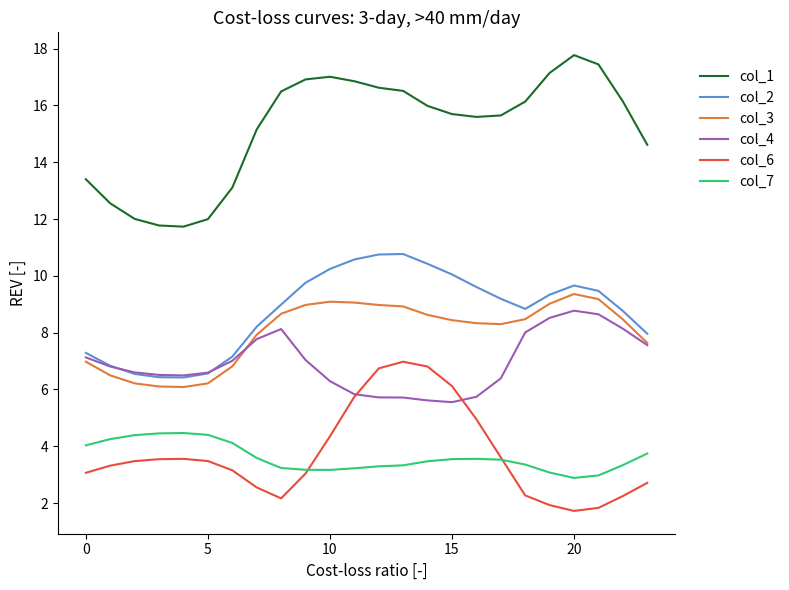

Which series has the largest total across all categories?

col_1